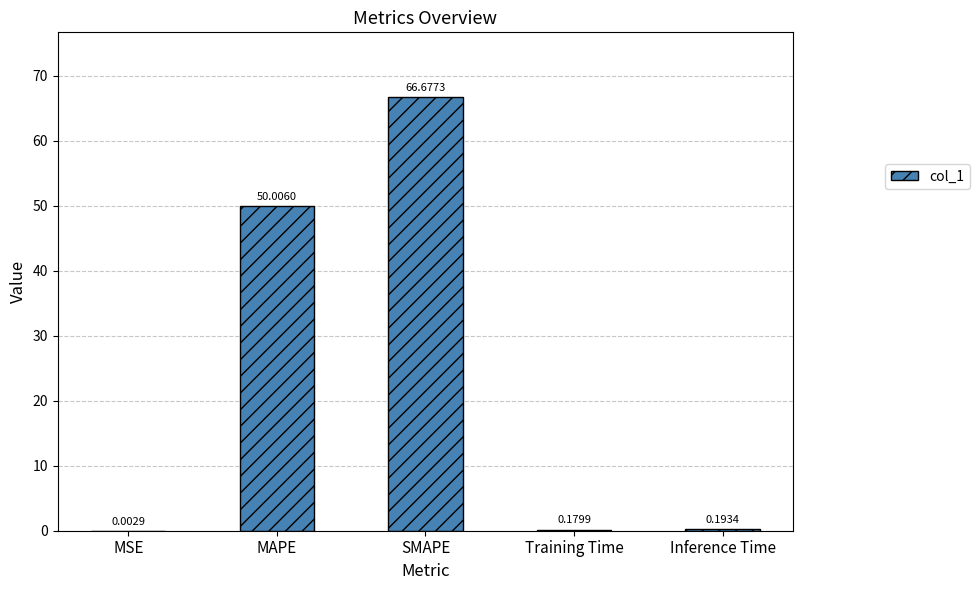

What is the sum of all values?

117.1